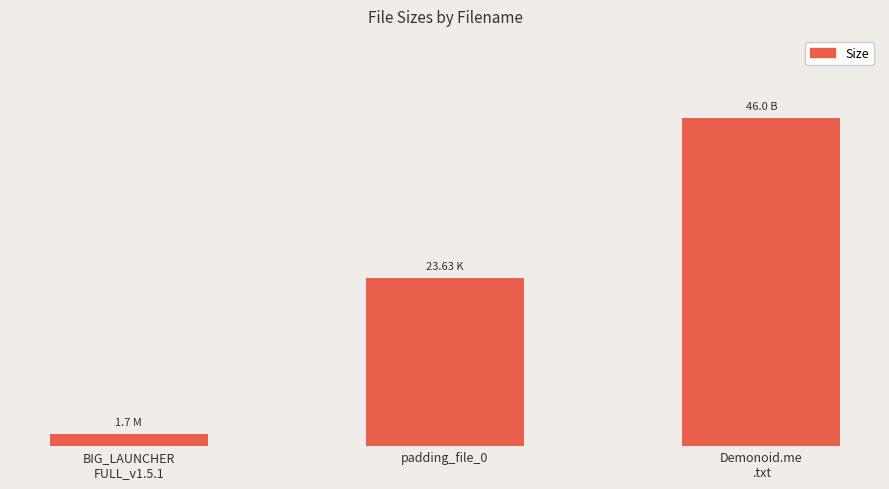

List the labels in order of value, largest first.

Demonoid.me
.txt, padding_file_0, BIG_LAUNCHER
FULL_v1.5.1